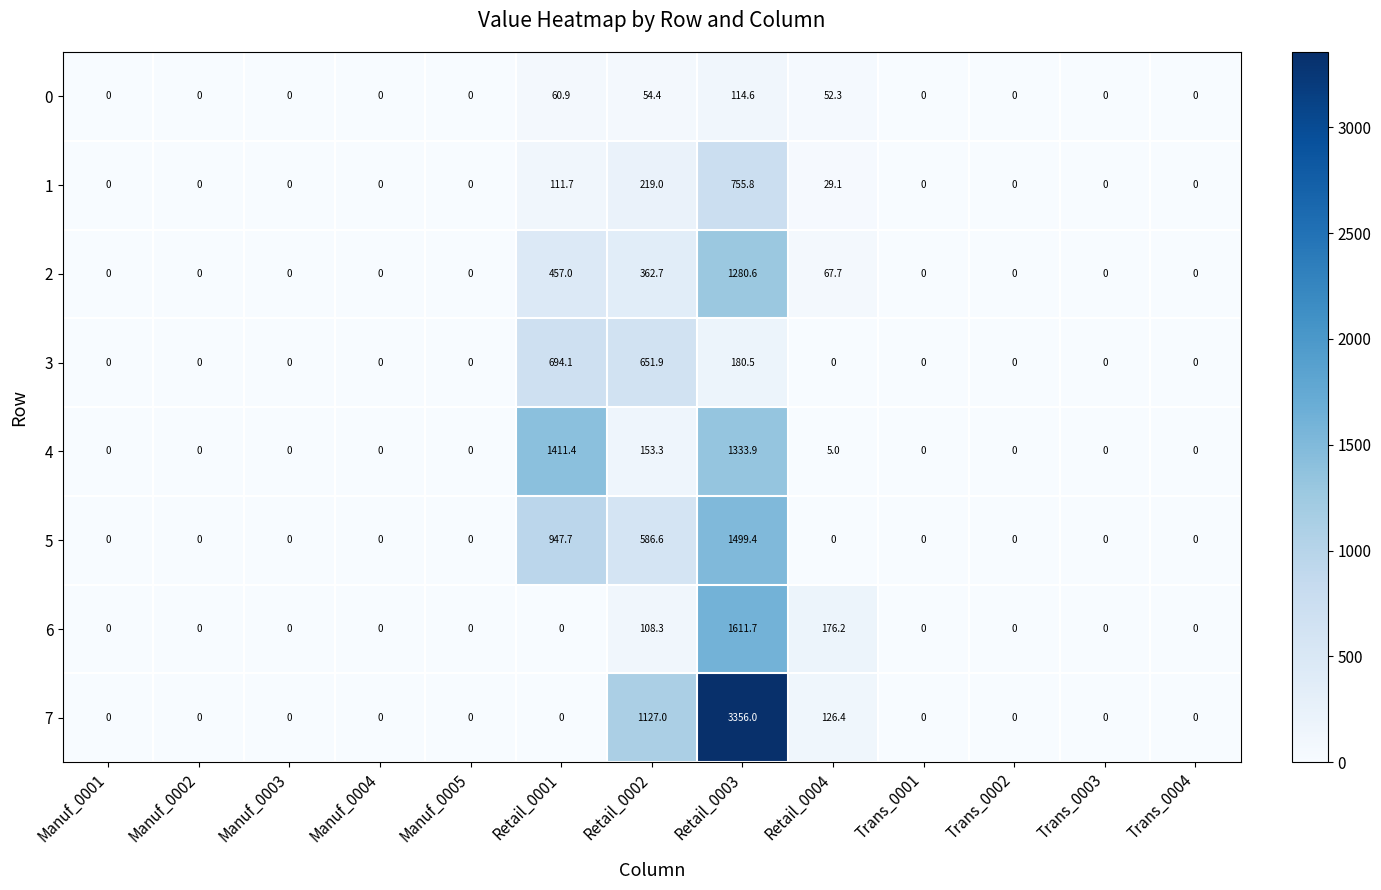

True or false: 3 has a value of 866.4 at Retail_0002.

False